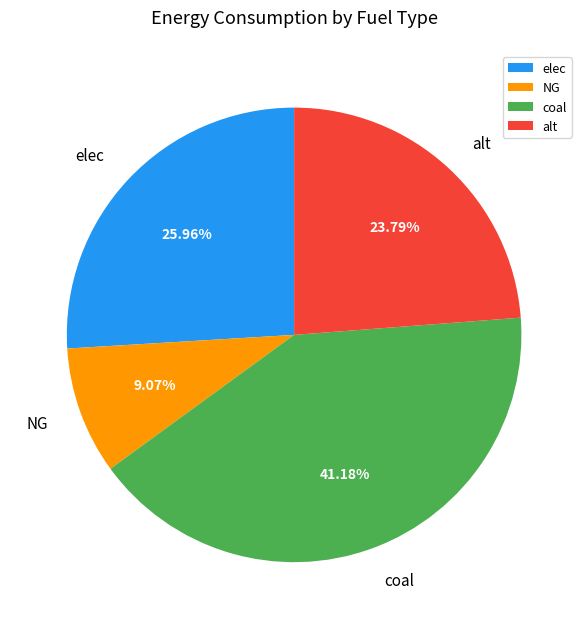

How much of the chart is everything except NG?

90.9%